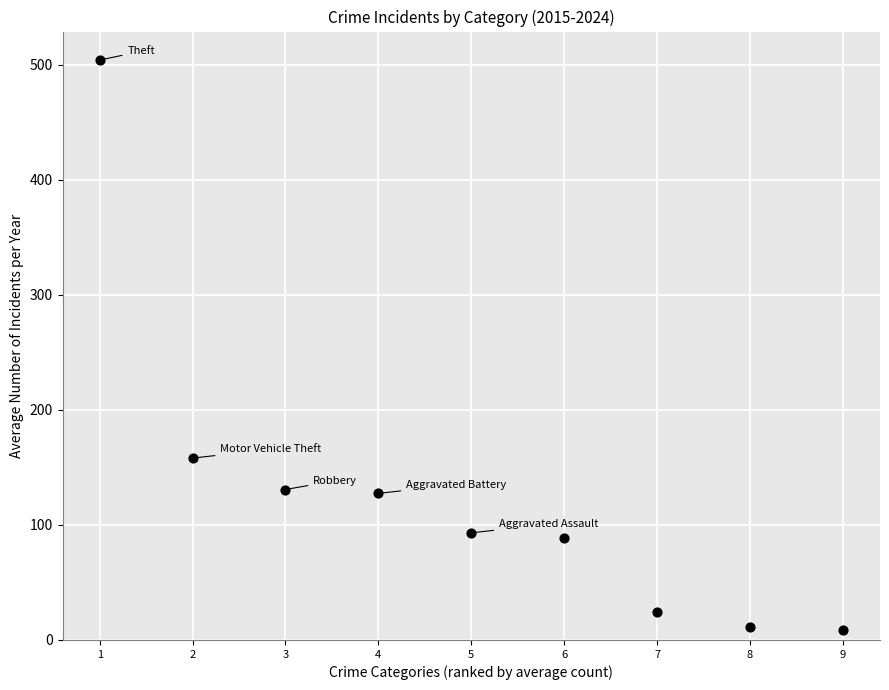

What is the range of Y values (max minus min)?

495.6